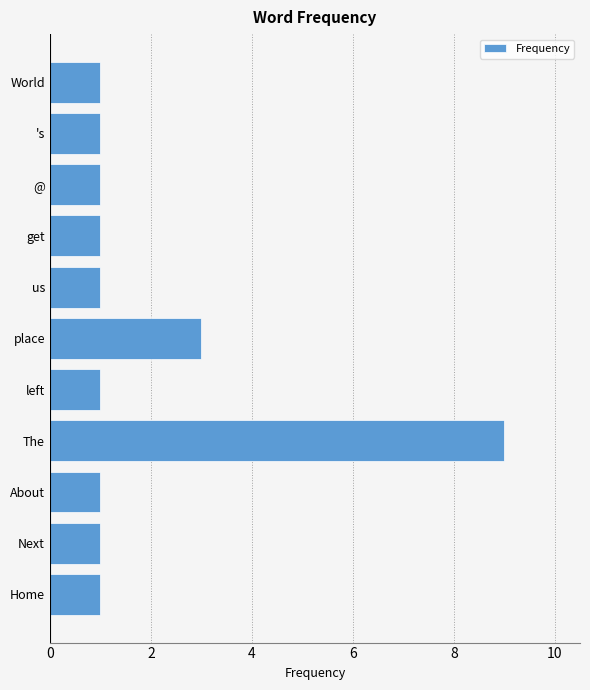

What is the smallest value displayed?

1